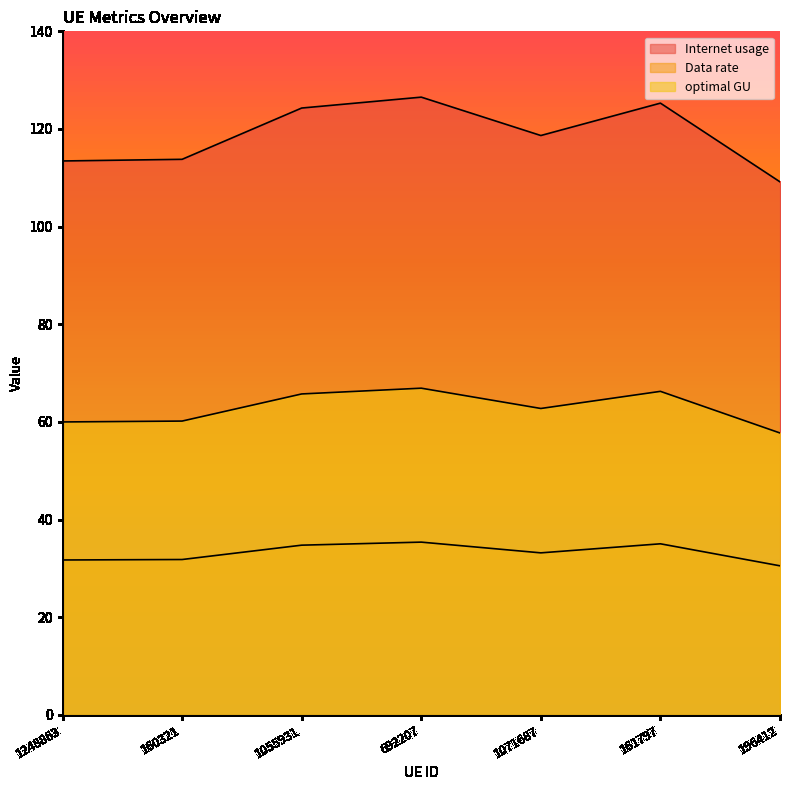

True or false: Internet usage has a value of 48.5 at 160321.

False